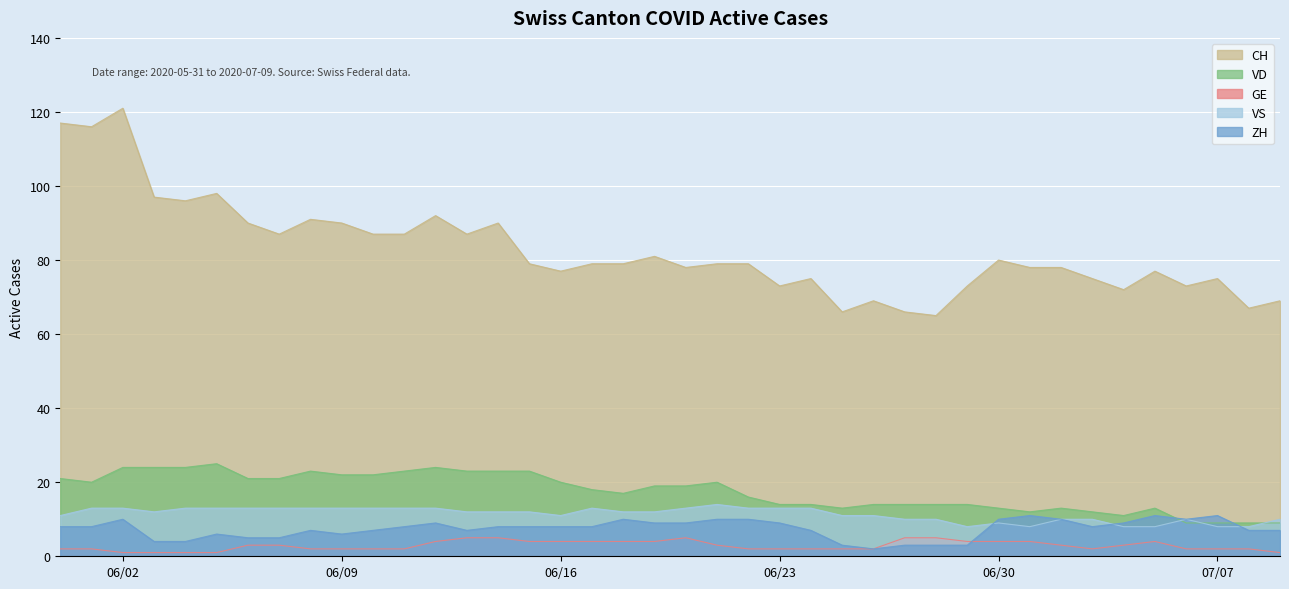

Between 2020-06-03 and 2020-06-27, which series saw the biggest shift?

CH